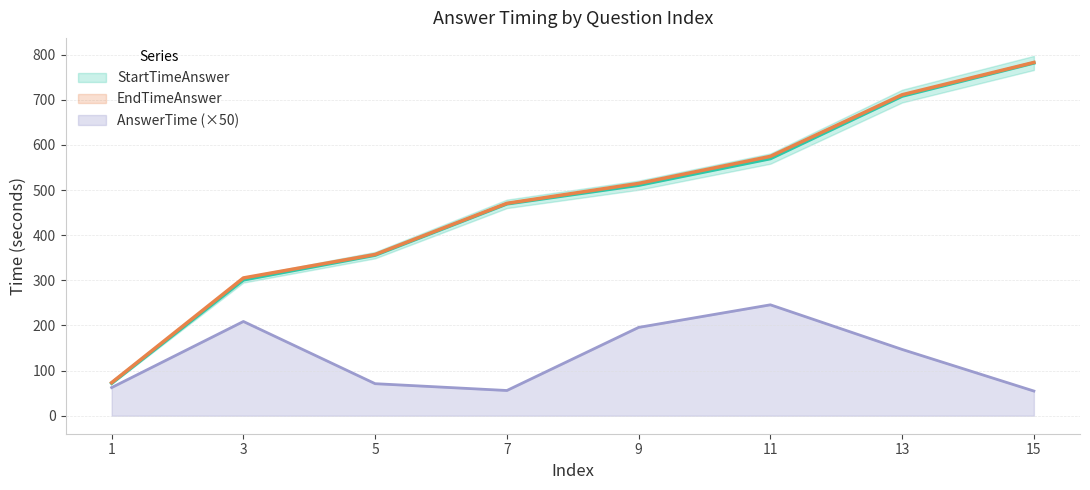

Which series changed the most between 1 and 13?

EndTimeAnswer